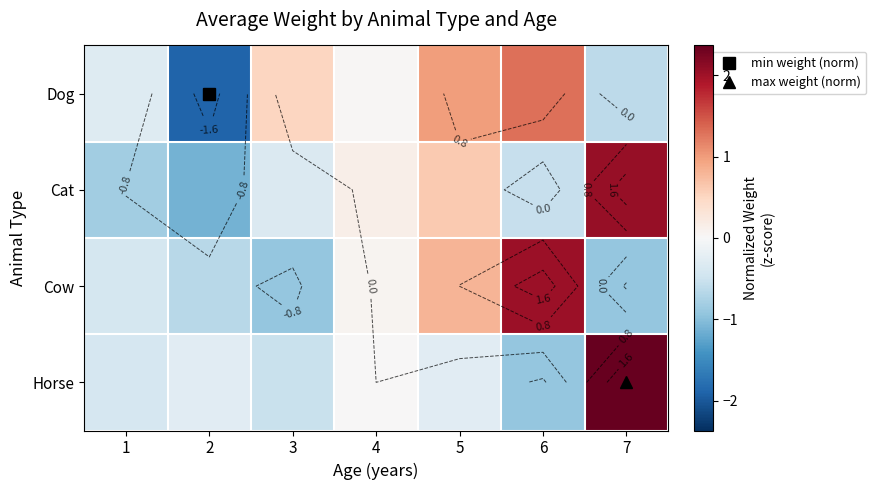

At which label is Cat closest to 0?

4